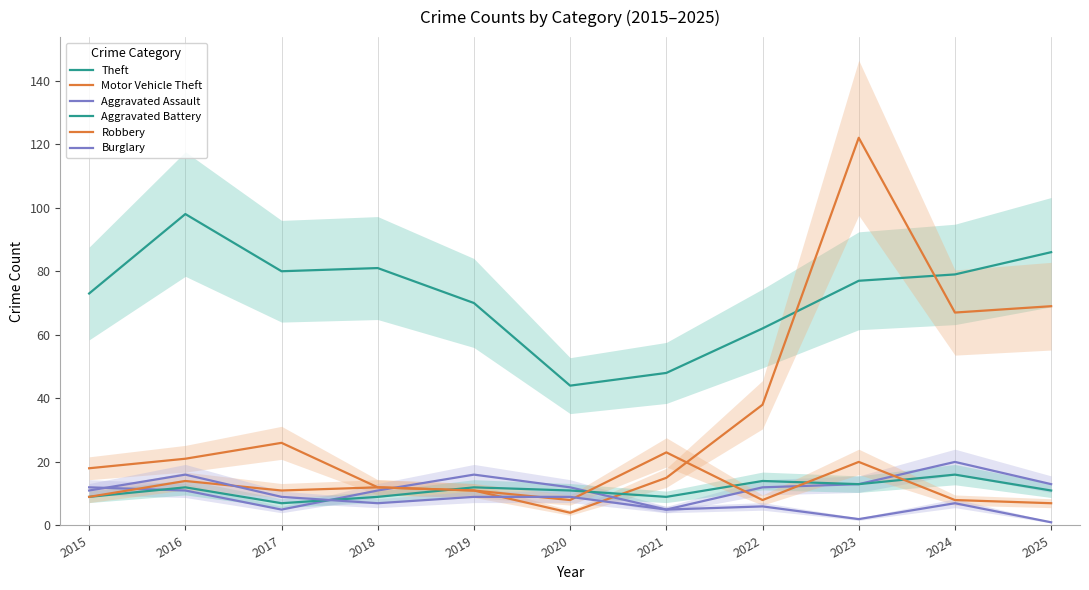

Is it true that Aggravated Battery equals 13 at 2023?

True